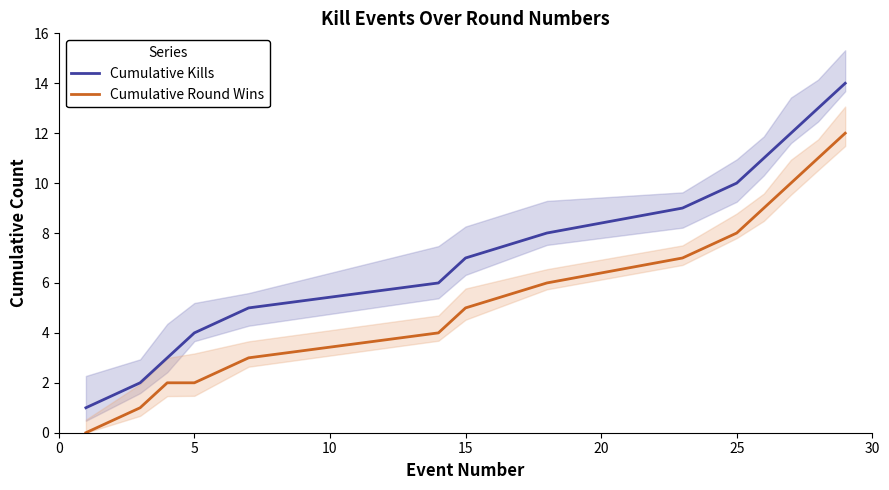

What are all the series names shown in the legend?

Cumulative Kills, Cumulative Round Wins